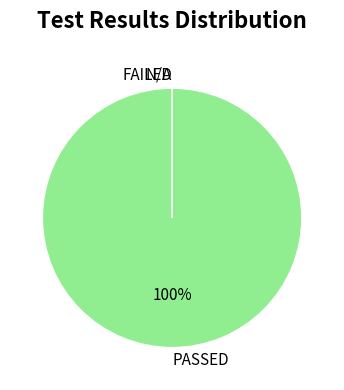

To the nearest percent, what is the difference between the largest and smallest slice percentages?

100%